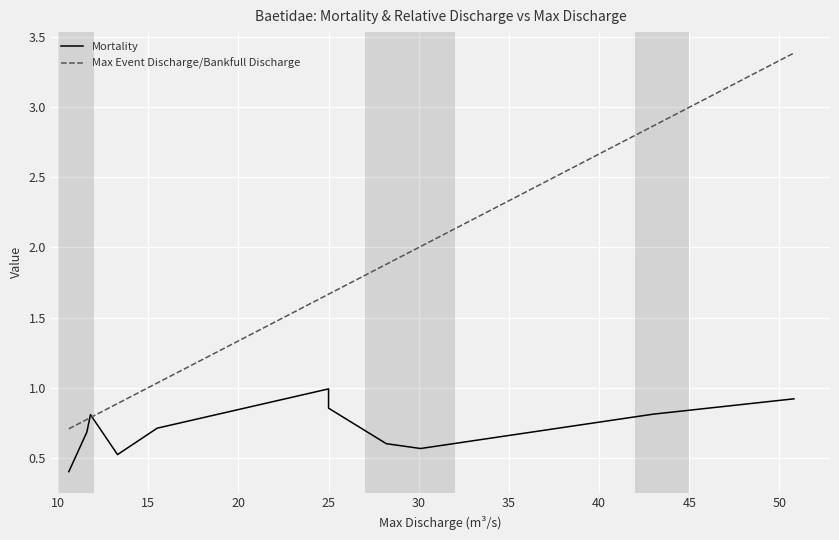

Which series has the largest total across all categories?

Max Event Discharge/Bankfull Discharge